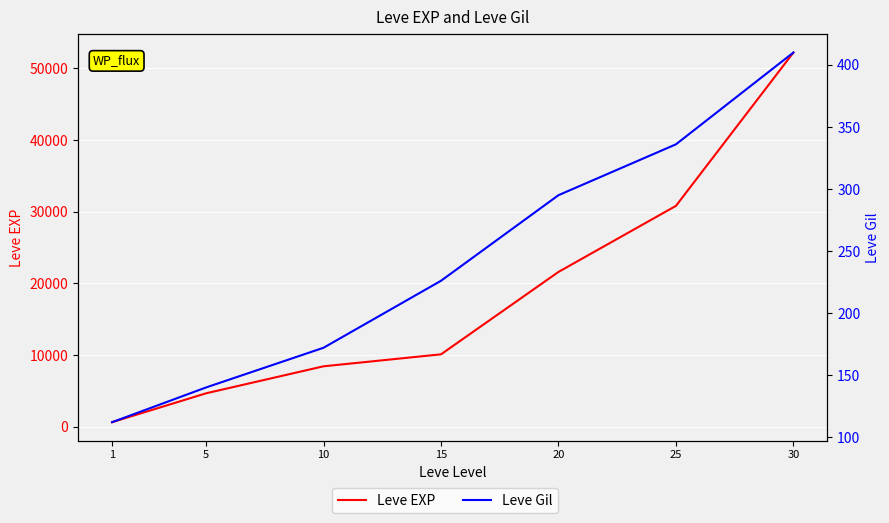

Reading left to right, extract all data points from this chart.

Leve EXP: 1=630	5=4660	10=8430	15=10100	20=21600	25=30820	30=52220
Leve Gil: 1=112	5=140	10=172	15=226	20=295	25=336	30=410